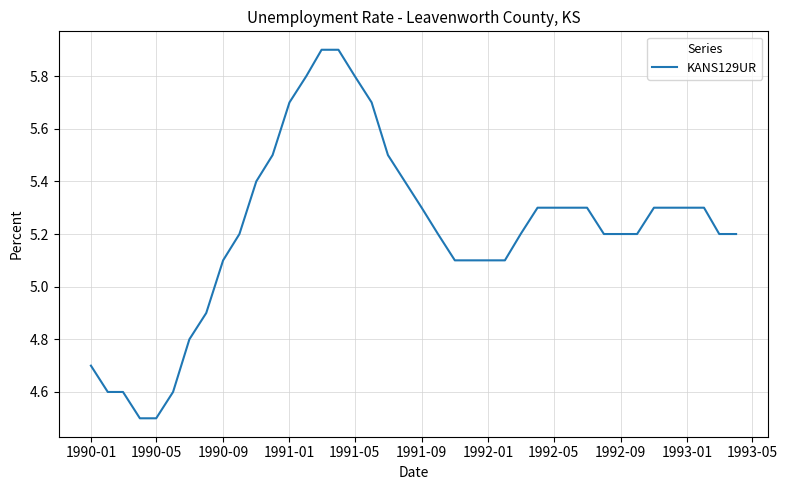

What is the greatest value displayed?

5.9